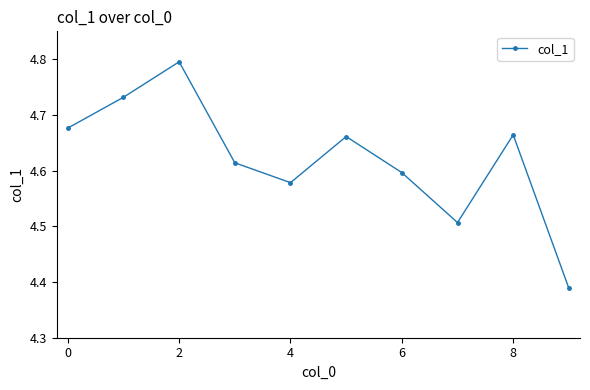

Count the values in the range 4 to 5.

10